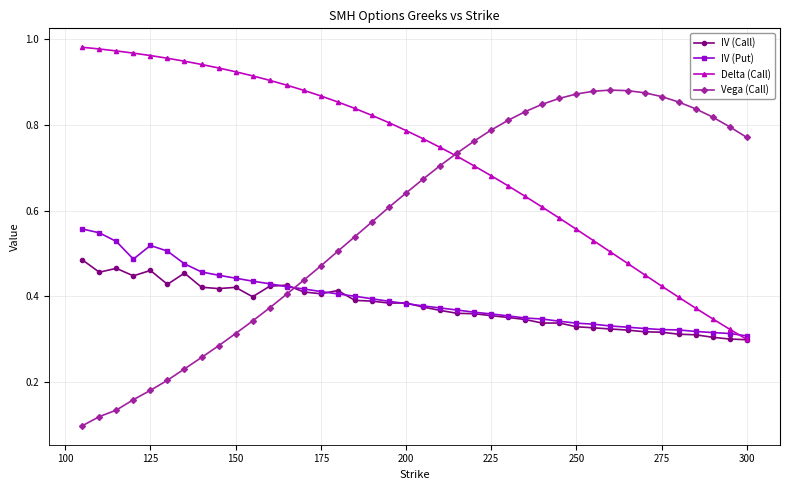

Which series has the largest range (max minus min)?

Vega (Call)